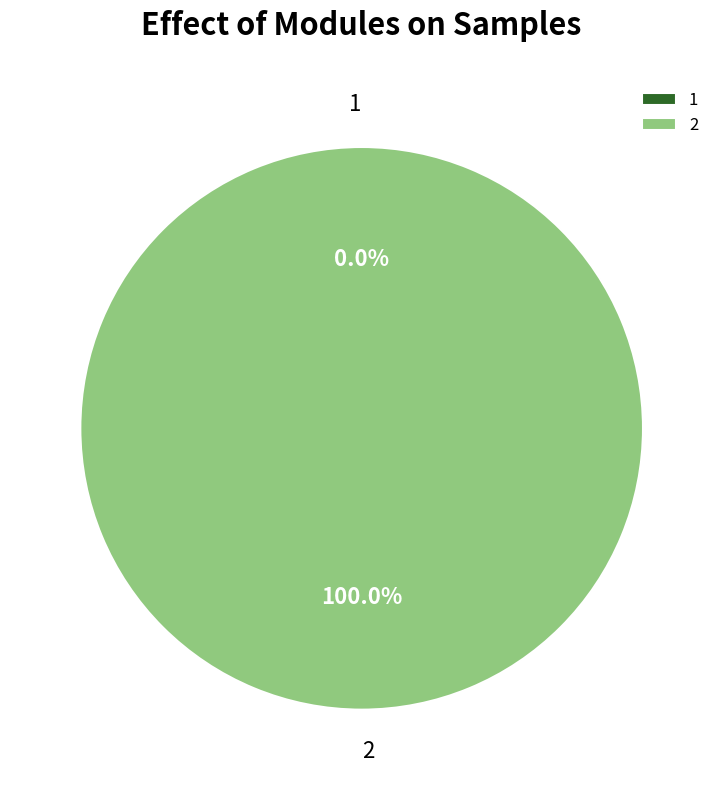

True or false: 2 accounts for 99% of the total.

False